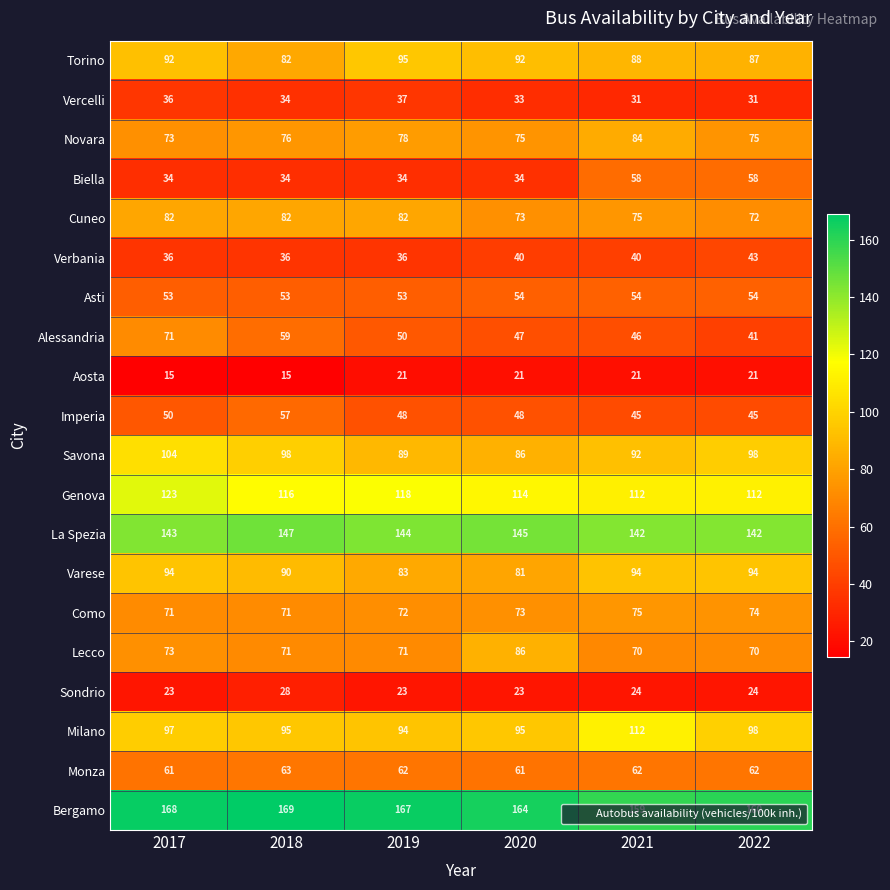

How many distinct data groups are displayed?

20